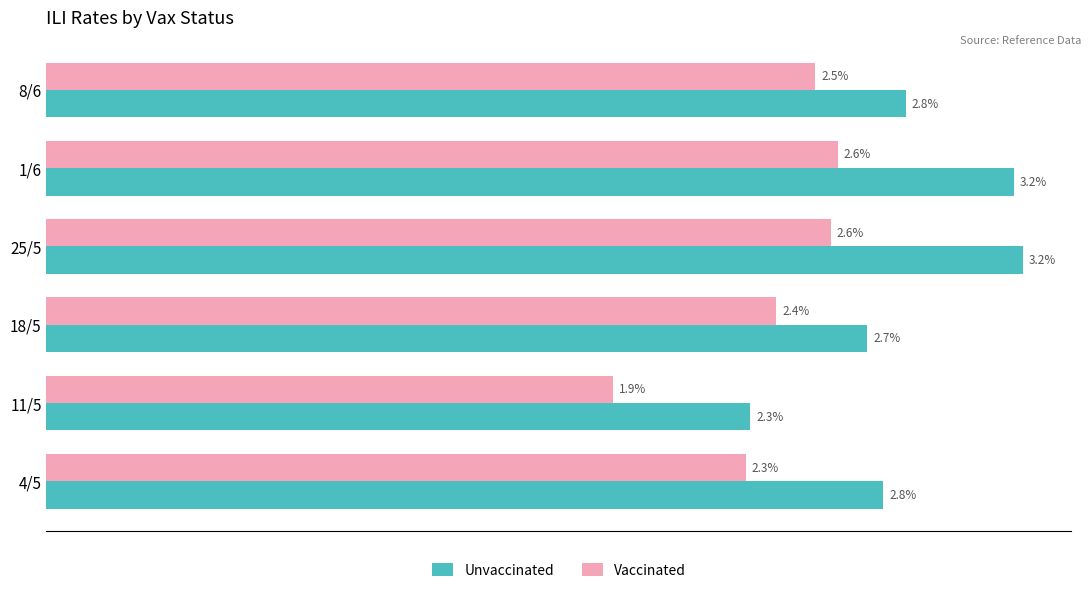

At which label does Unvaccinated reach its minimum?

11/5